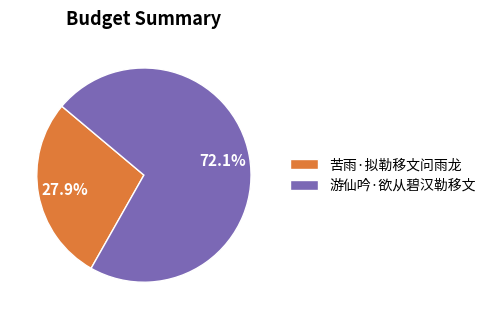

To the nearest percent, what is the difference between the largest and smallest slice percentages?

44%